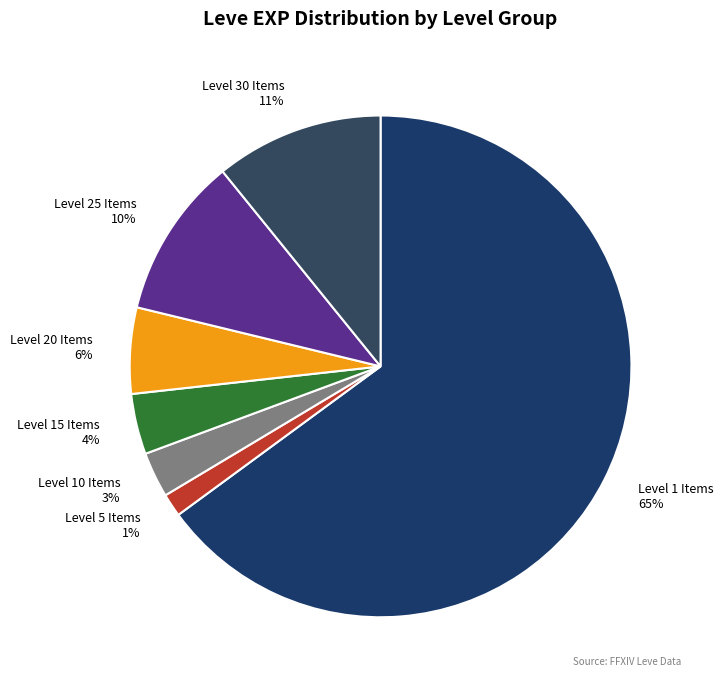

What is the smallest slice in the pie chart?

Level 5 Items